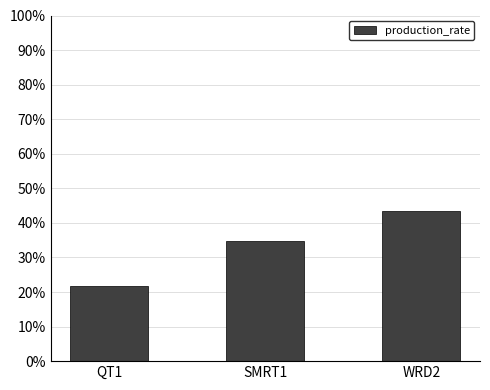

What is the average value?

0.3